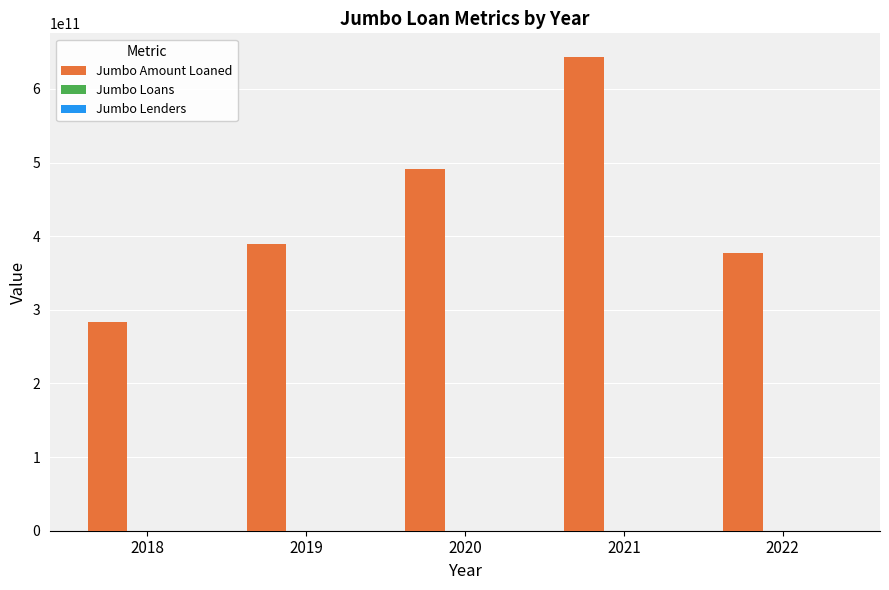

What is the highest value of the Jumbo Amount Loaned series?

643361895000